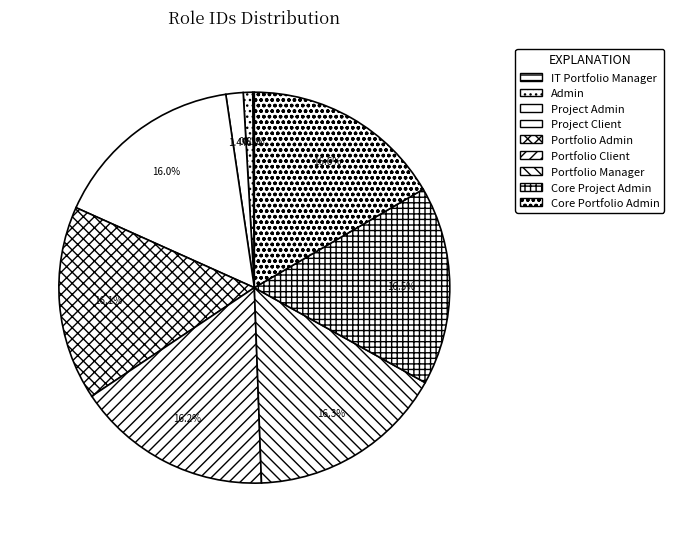

How many slices are in this pie chart?

9